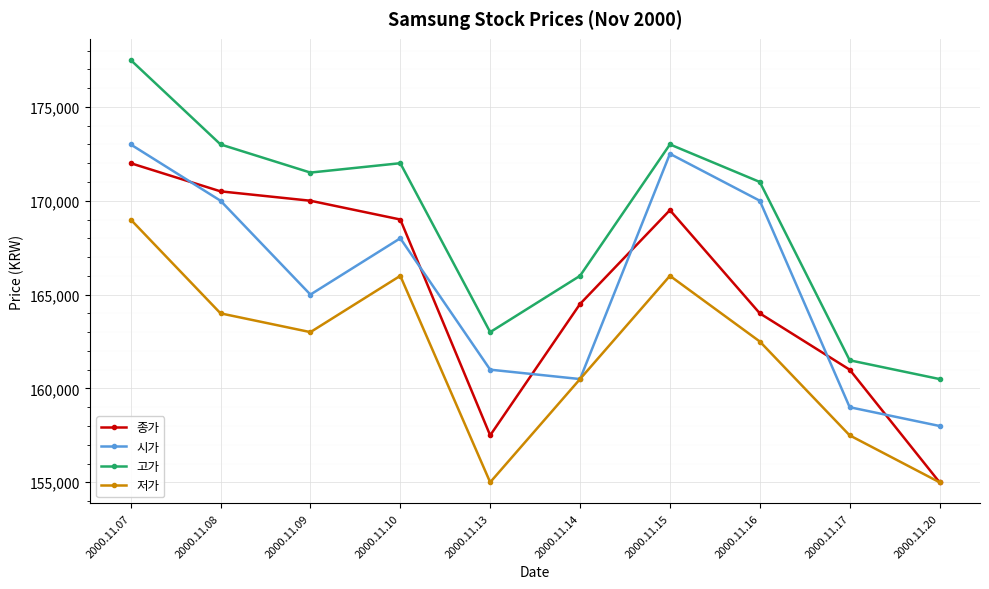

Which series has the largest total across all categories?

고가